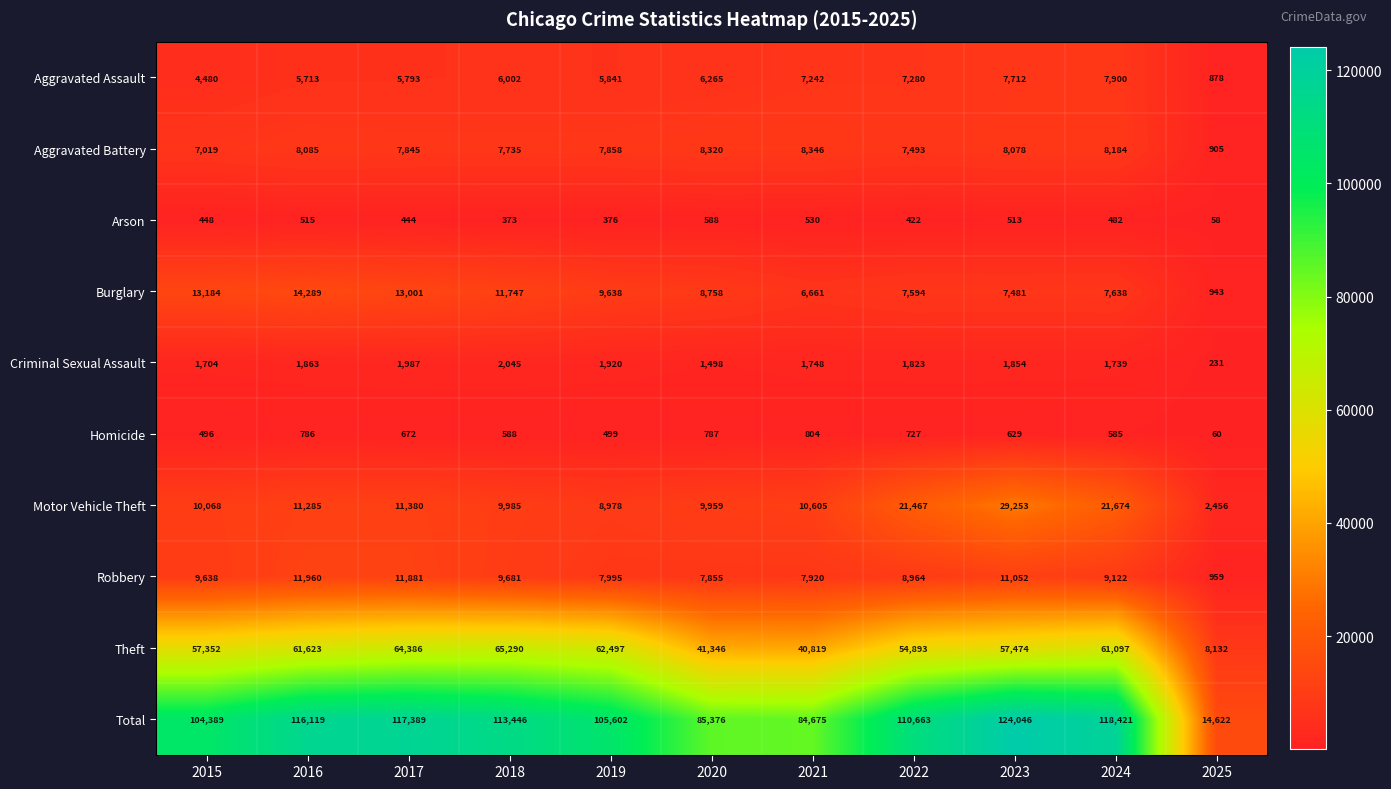

What is the lowest value of the Robbery series?

959